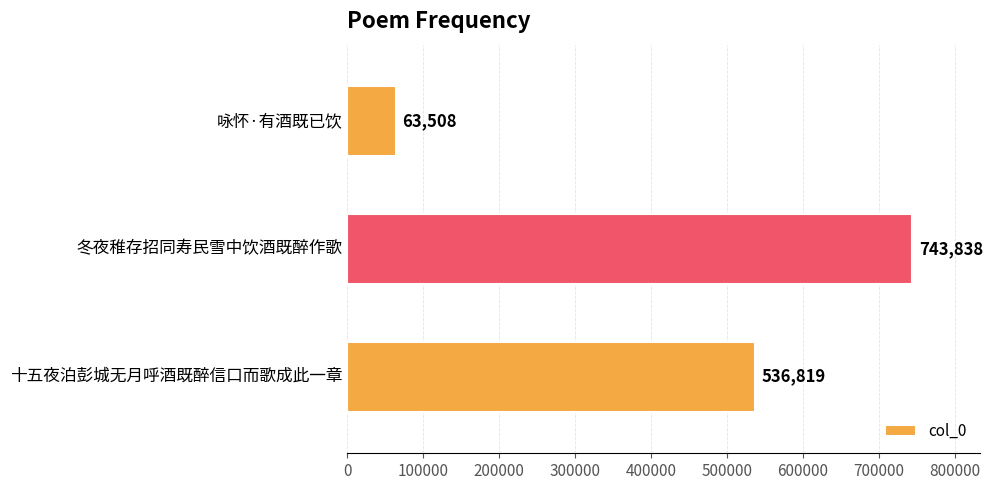

Reading top to bottom, extract all data points from this chart.

63508	743838	536819